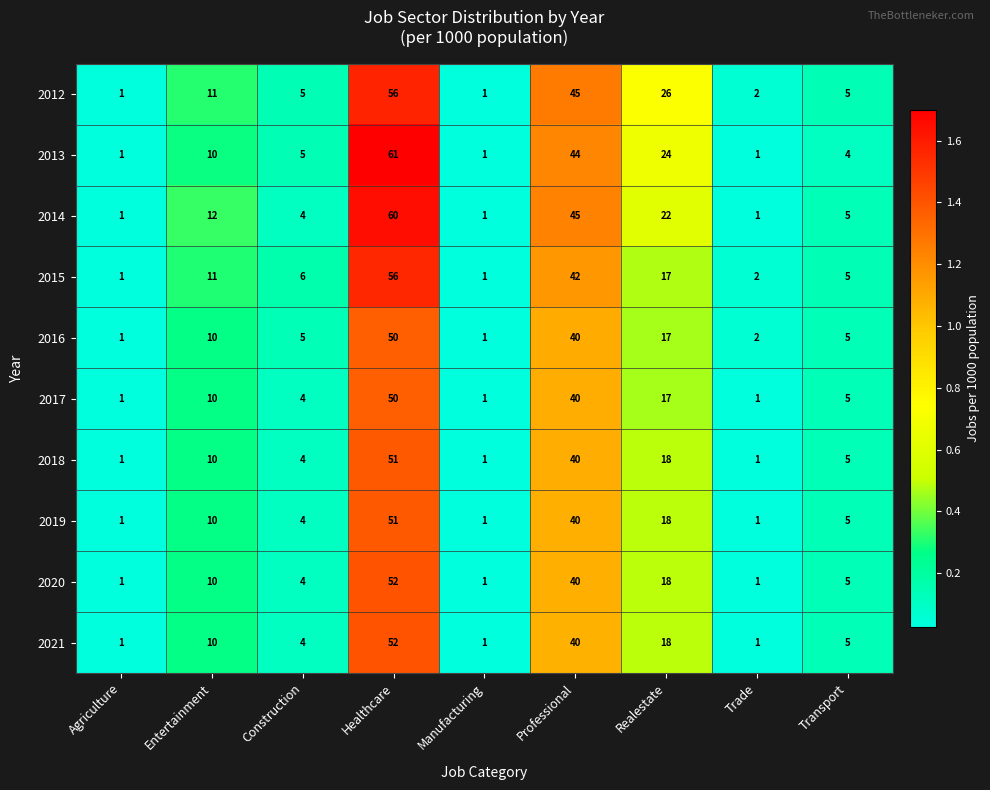

What is the difference between the 2012 values at Realestate and Manufacturing?

25